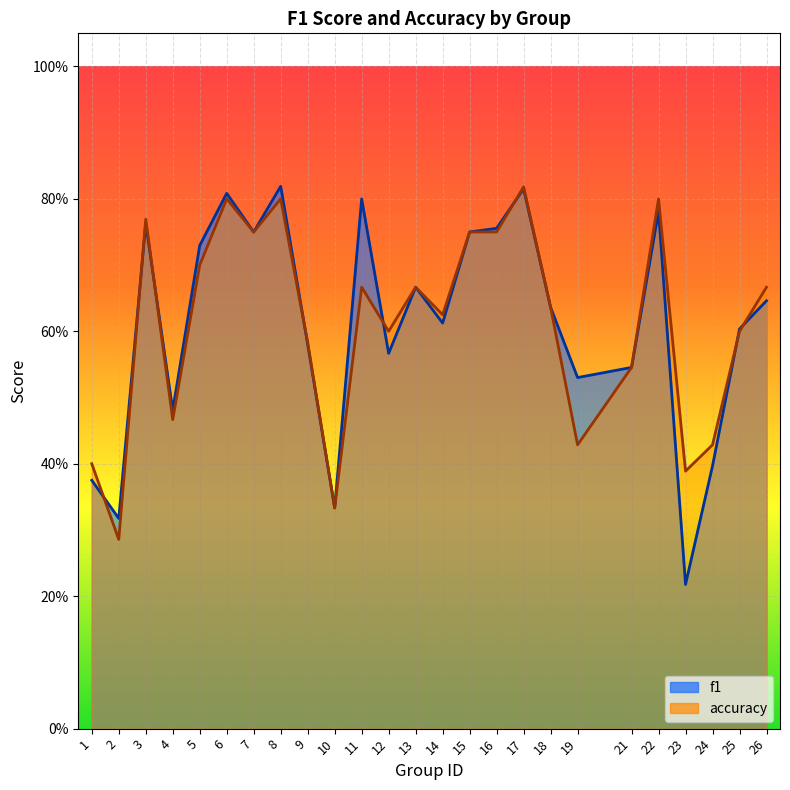

Does the chart display data point markers on the line(s)?

No